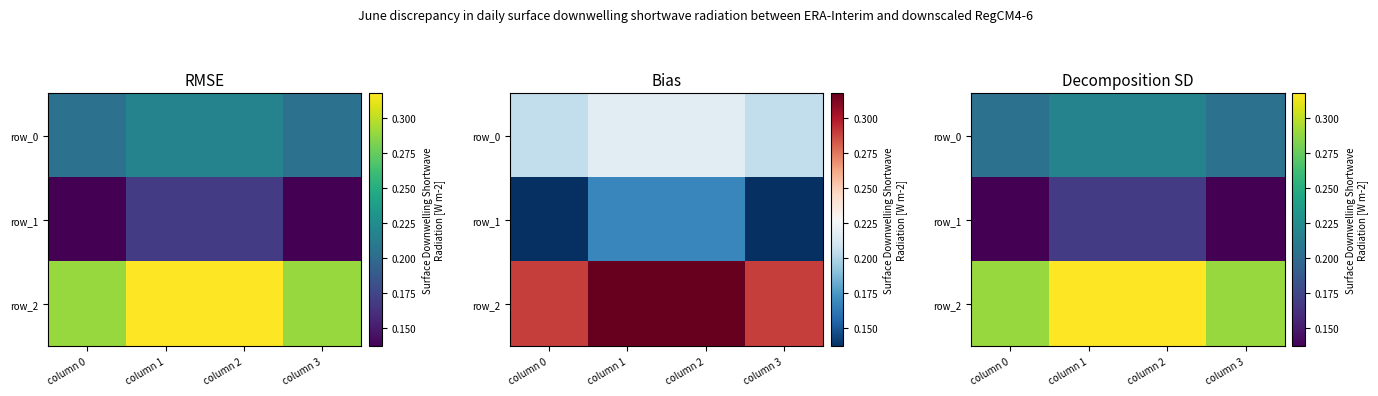

Count the row_2 values in the range 0 to 1.

4